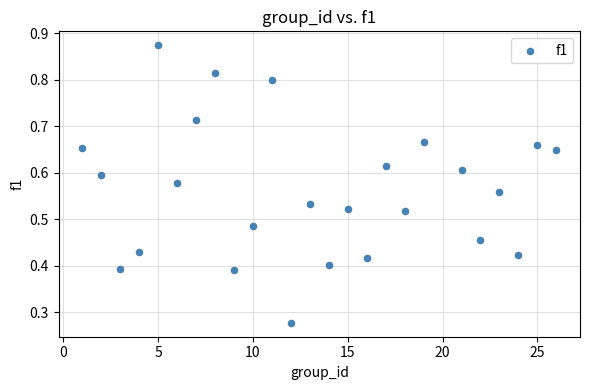

What is the range of X values (max minus min)?

25.0